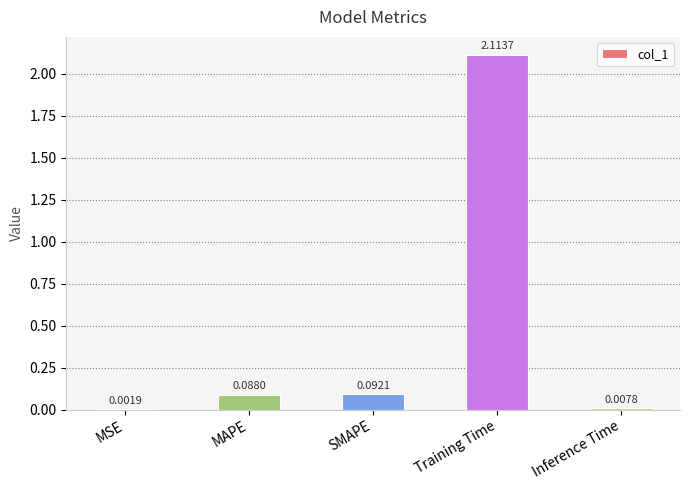

Which has a higher value, SMAPE or MSE?

SMAPE